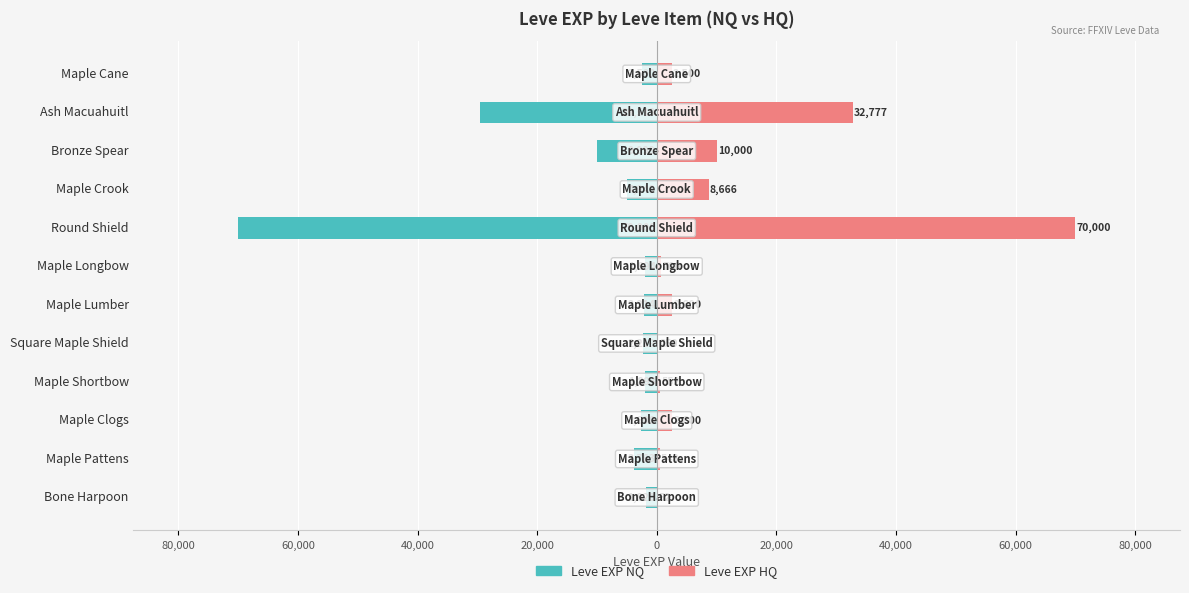

What is the difference between the second highest and second lowest values in the Leve EXP HQ series?

32527